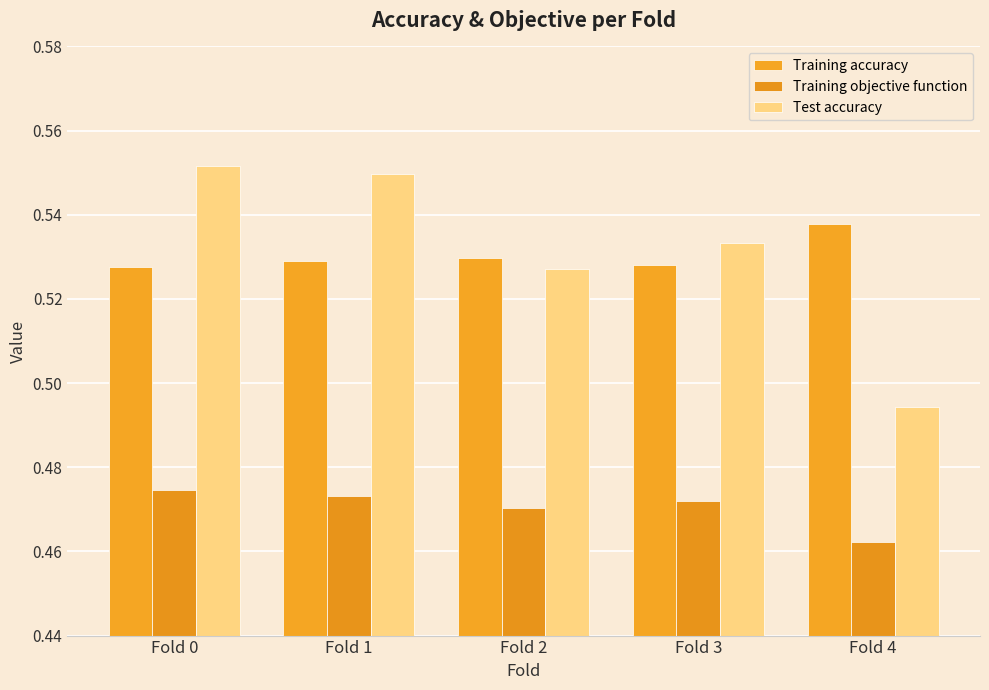

How many bars are there in total?

15